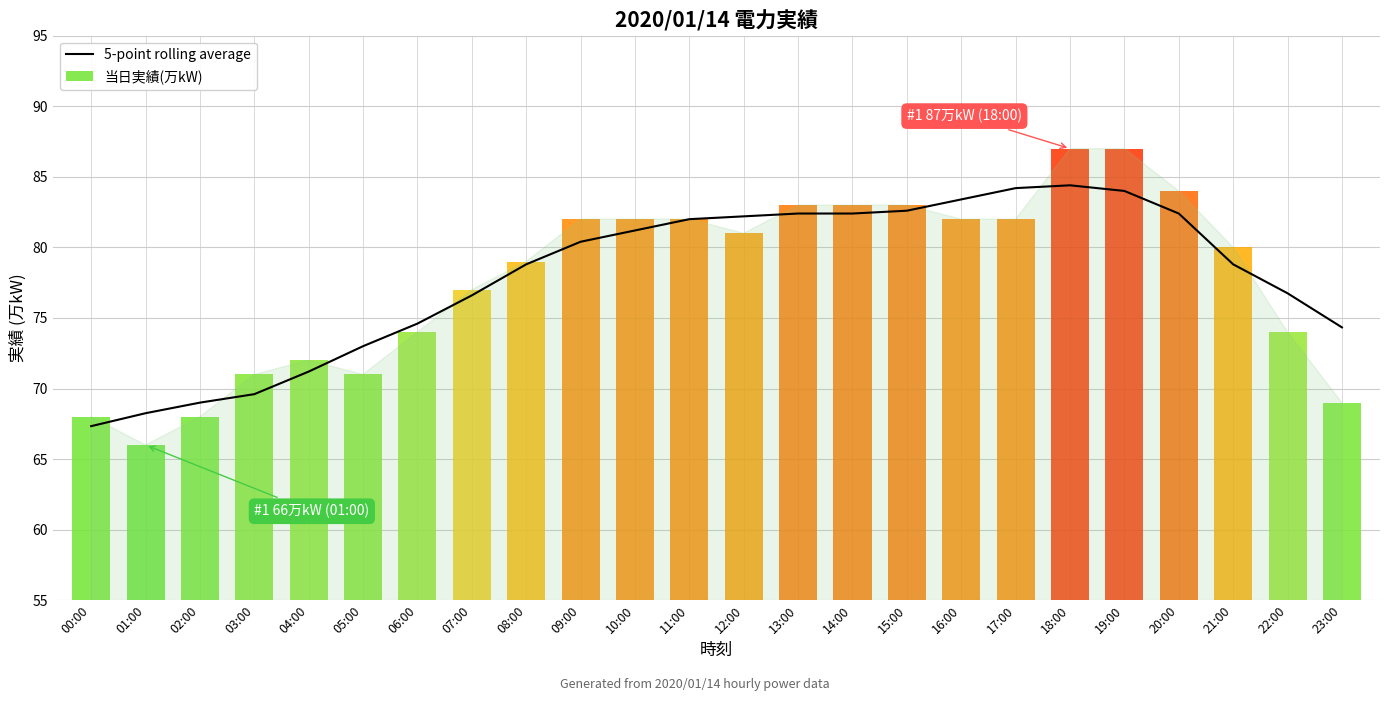

Is it true that 5-point rolling average equals 76.6 at 07:00?

True